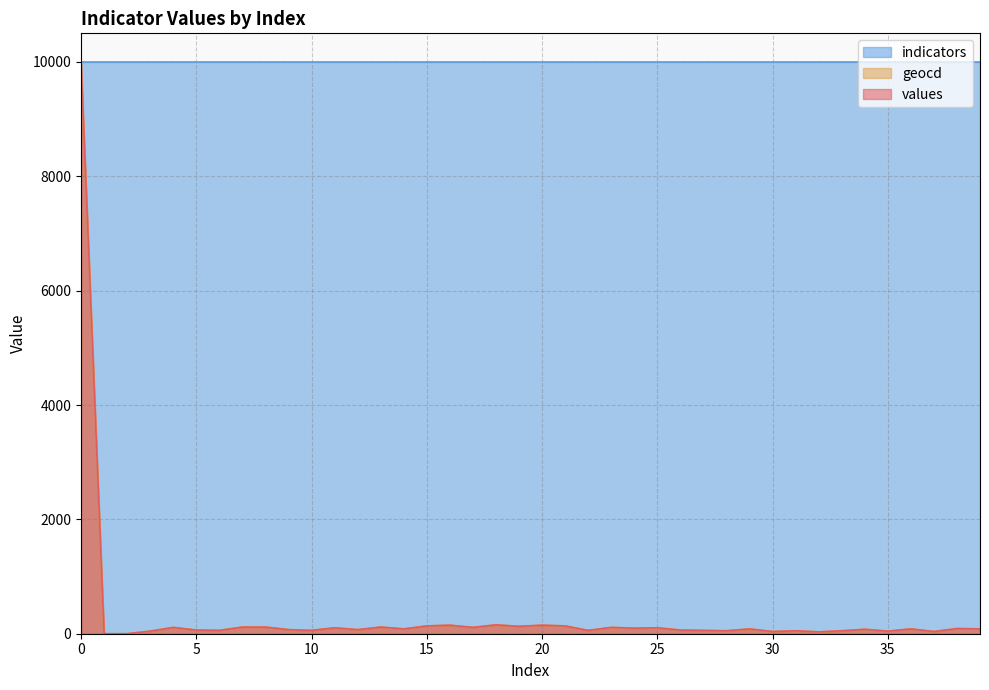

What is the maximum value for indicators?

10000.0